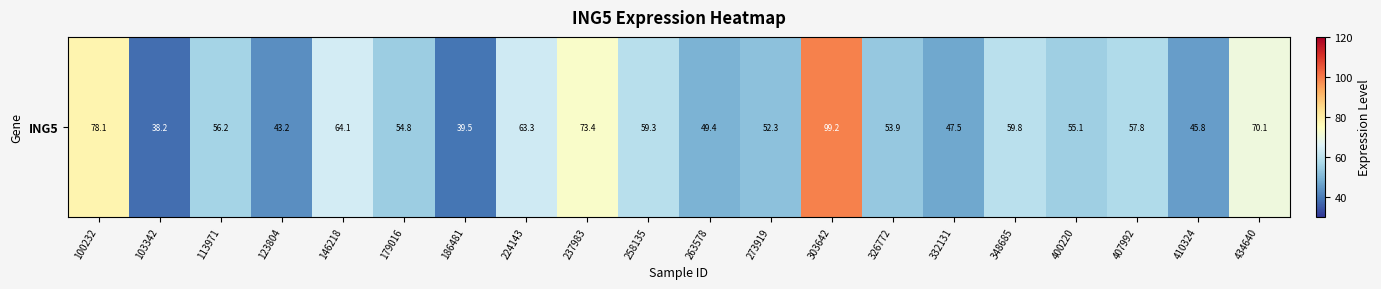

Rank the categories by value from lowest to highest.

103342, 186481, 123804, 410324, 332131, 263578, 273919, 326772, 179016, 400220, 113971, 407992, 258135, 348685, 224143, 146218, 434640, 237983, 100232, 303642